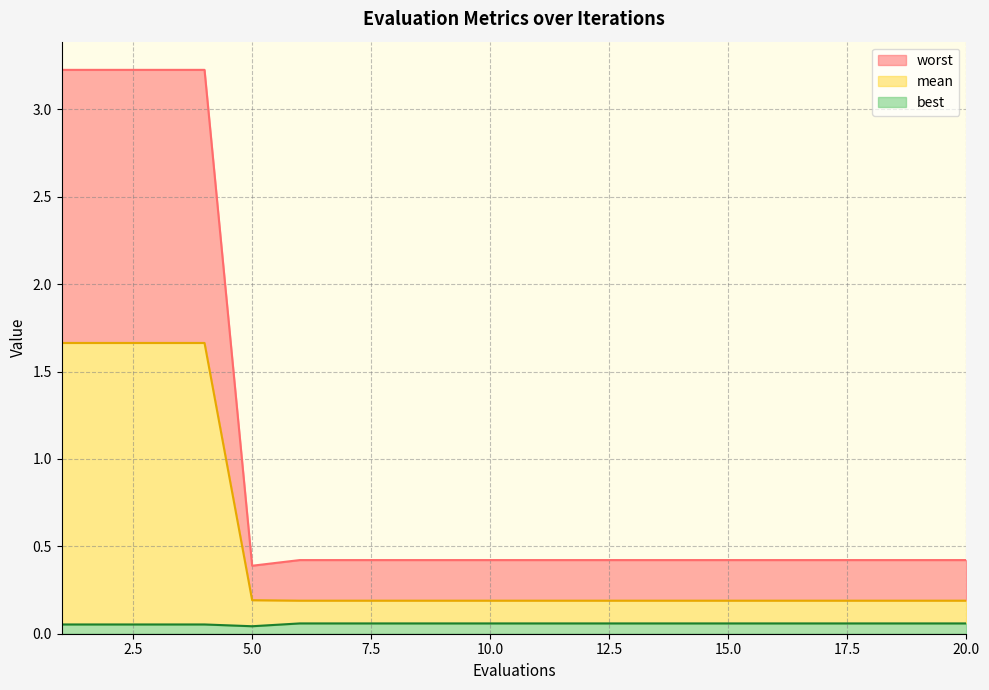

Reading left to right, what are all the values shown in this chart?

mean: 1=1.7	2=1.7	3=1.7	4=1.7	5=0.2	6=0.2	7=0.2	8=0.2	9=0.2	10=0.2	11=0.2	12=0.2	13=0.2	14=0.2	15=0.2	16=0.2	17=0.2	18=0.2	19=0.2	20=0.2
best: 1=0.1	2=0.1	3=0.1	4=0.1	5=0.0	6=0.1	7=0.1	8=0.1	9=0.1	10=0.1	11=0.1	12=0.1	13=0.1	14=0.1	15=0.1	16=0.1	17=0.1	18=0.1	19=0.1	20=0.1
worst: 1=3.2	2=3.2	3=3.2	4=3.2	5=0.4	6=0.4	7=0.4	8=0.4	9=0.4	10=0.4	11=0.4	12=0.4	13=0.4	14=0.4	15=0.4	16=0.4	17=0.4	18=0.4	19=0.4	20=0.4